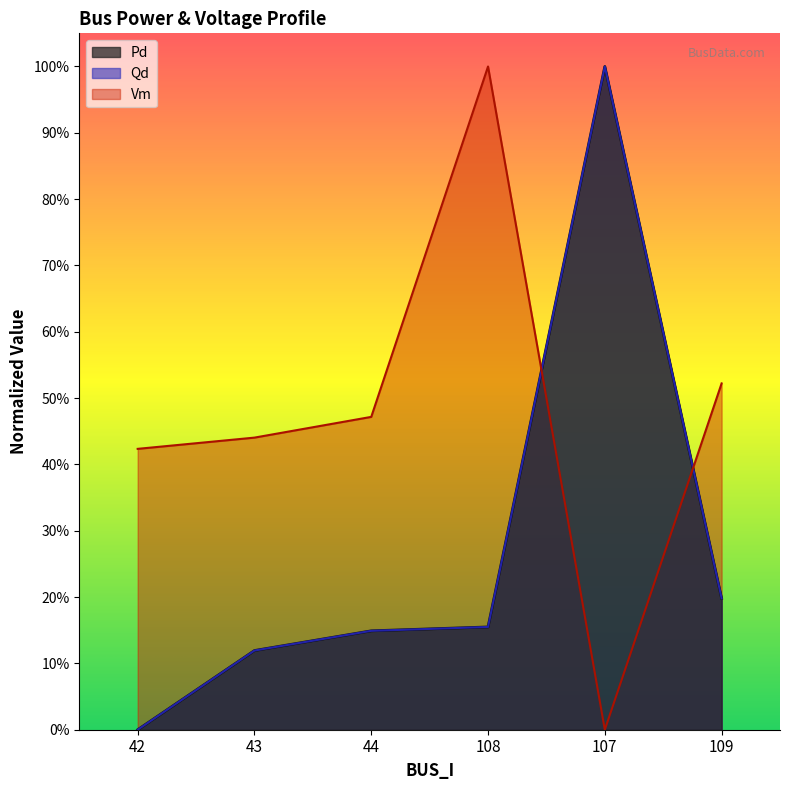

How many Qd values are between 0 and 1?

6